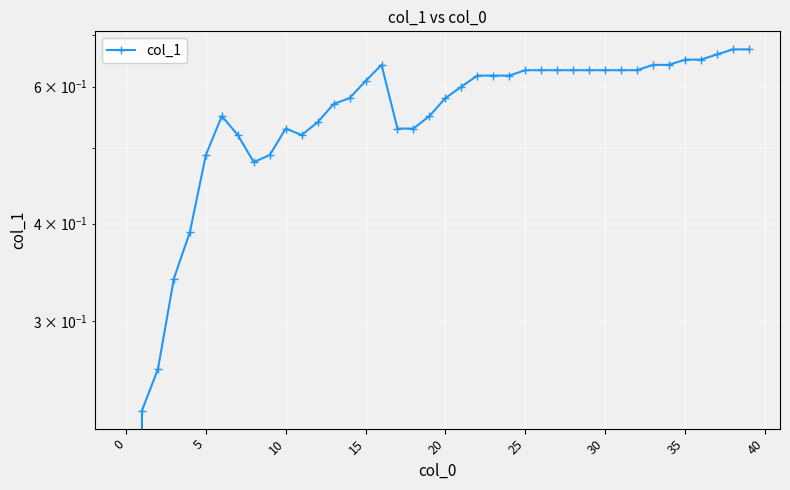

True or false: the data shows 0.6 at 31.

True